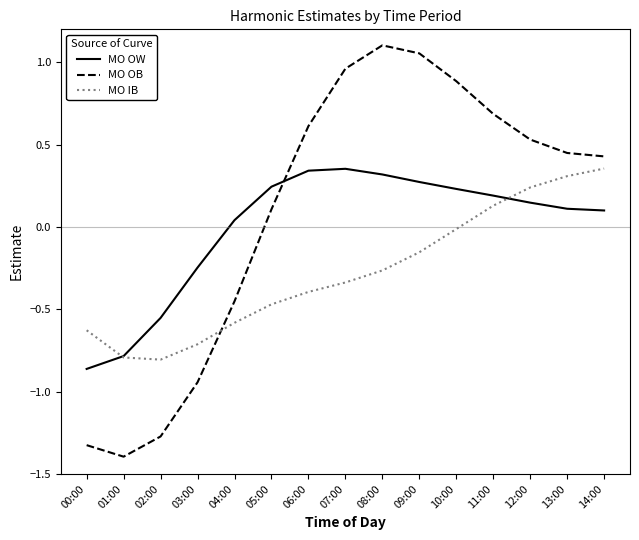

Is it true that MO IB equals -1.1 at 01:00?

False